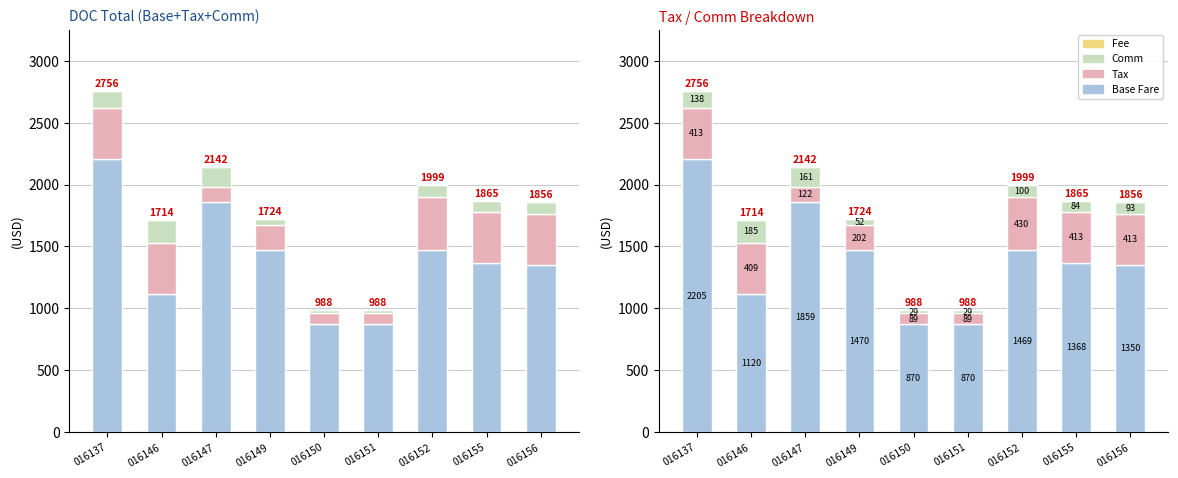

At how many categories does at least one series exceed 567?

9